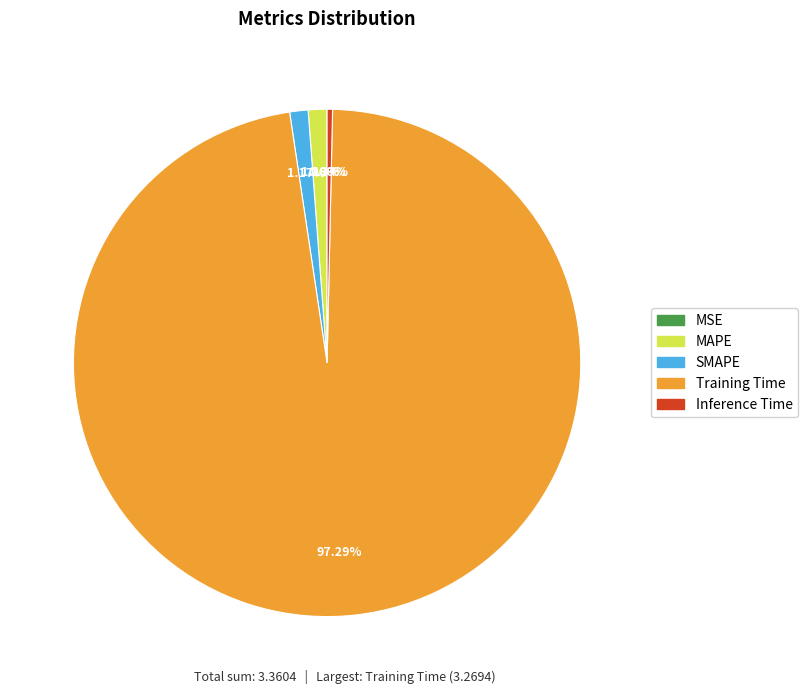

Do MAPE and Training Time together represent more than half of the pie?

Yes